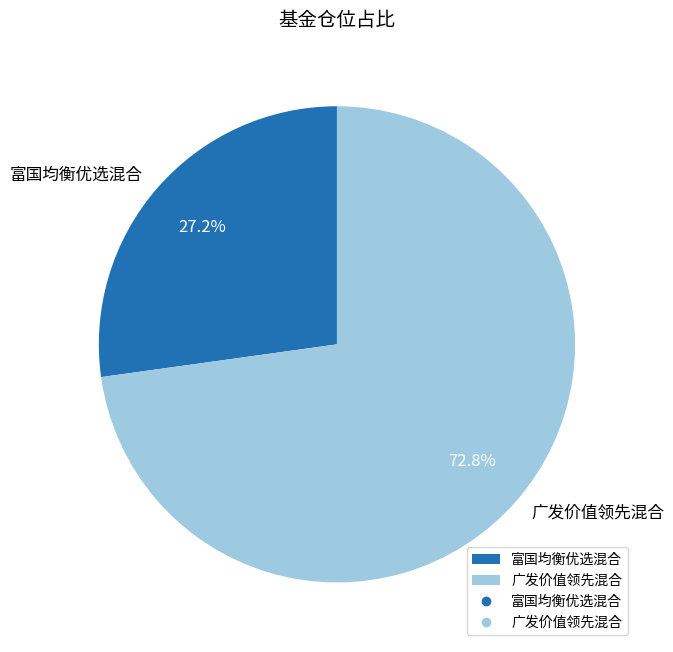

Is there a majority slice in this chart?

Yes